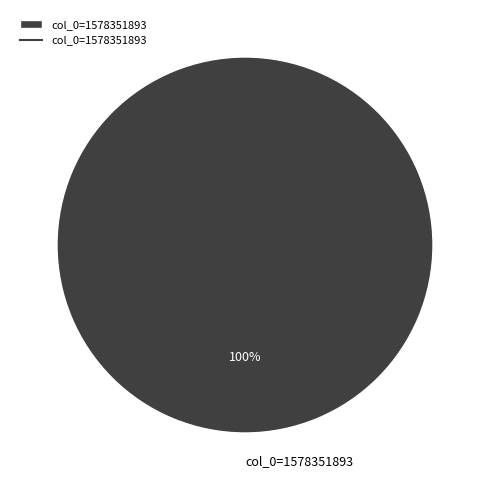

Rank the categories by value from lowest to highest.

col_0=1578351893